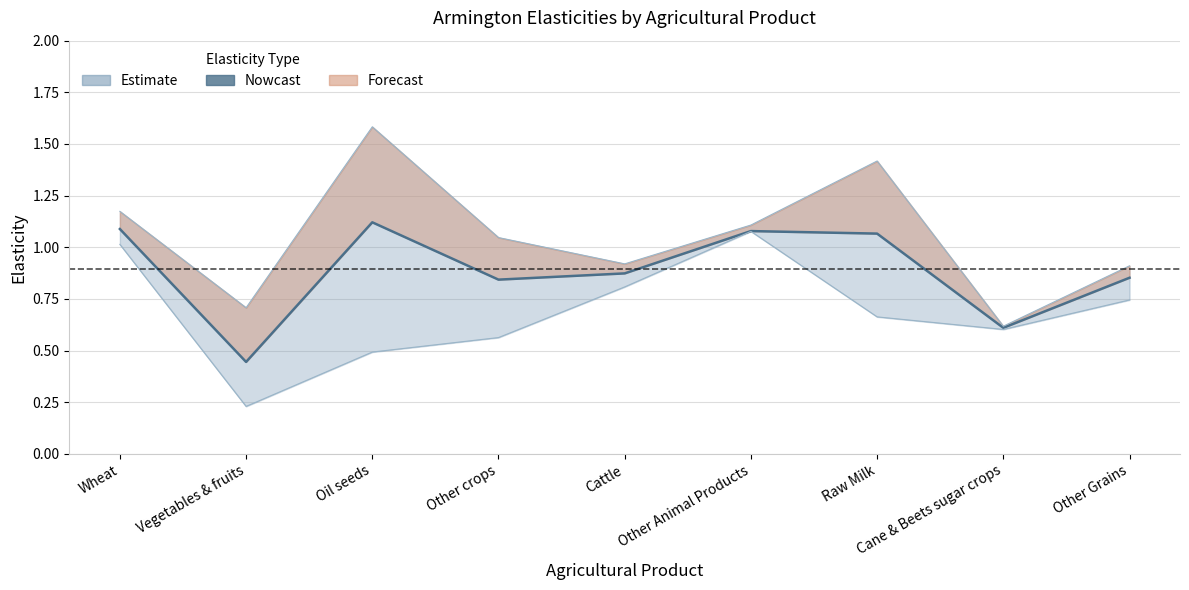

True or false: the data has more than 2 interior local peaks.

False